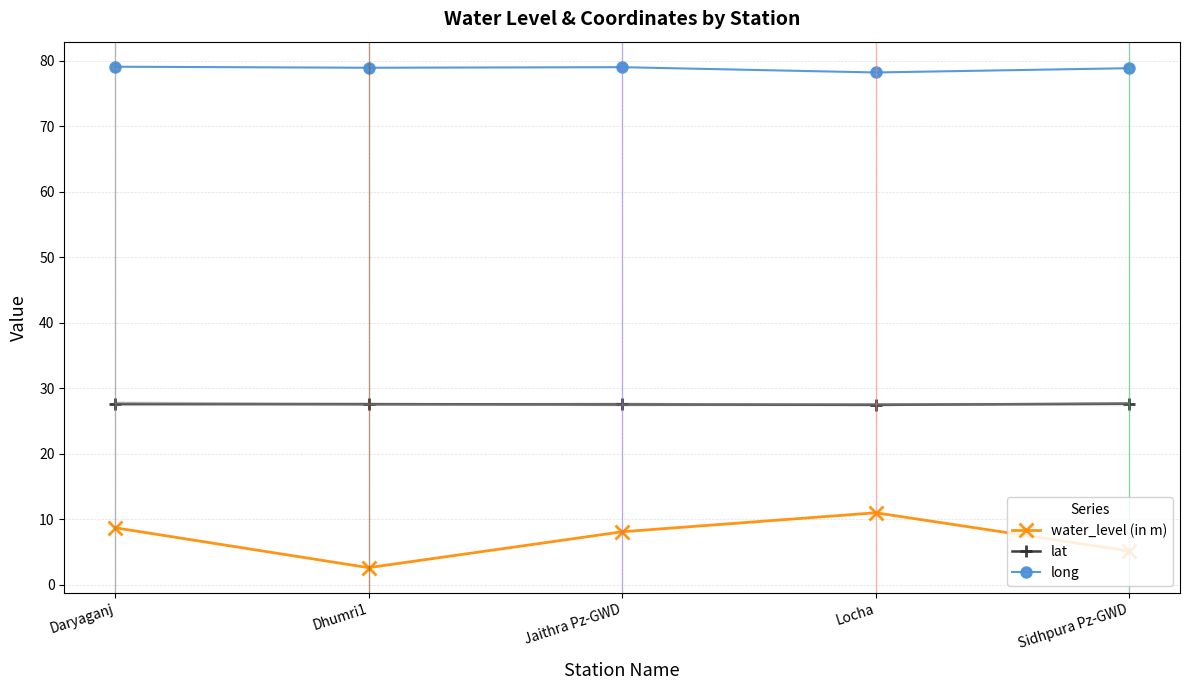

The value of lat at Jaithra Pz-GWD is 43.6. True or false?

False